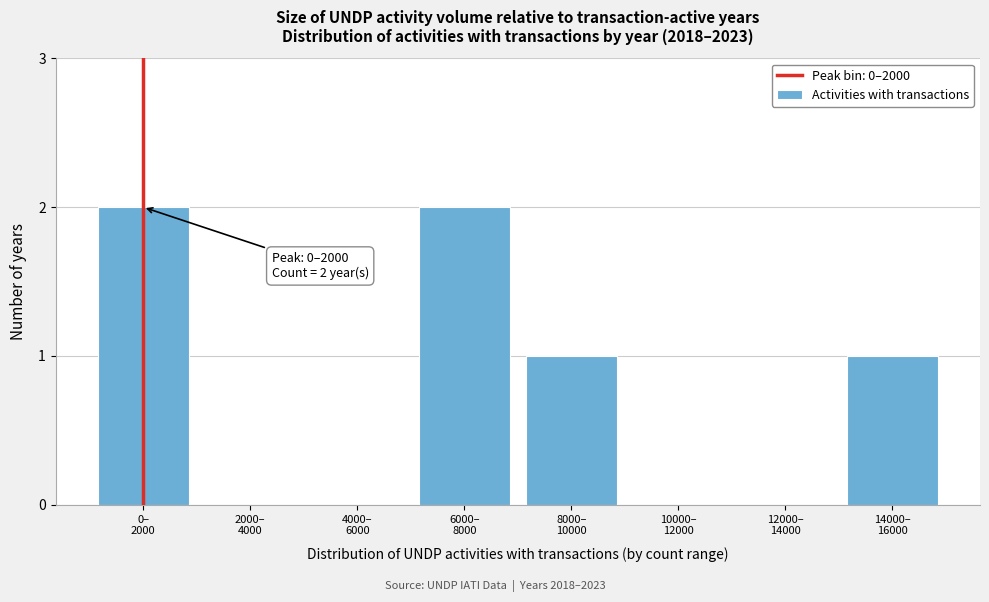

What is the sum of all values?

6